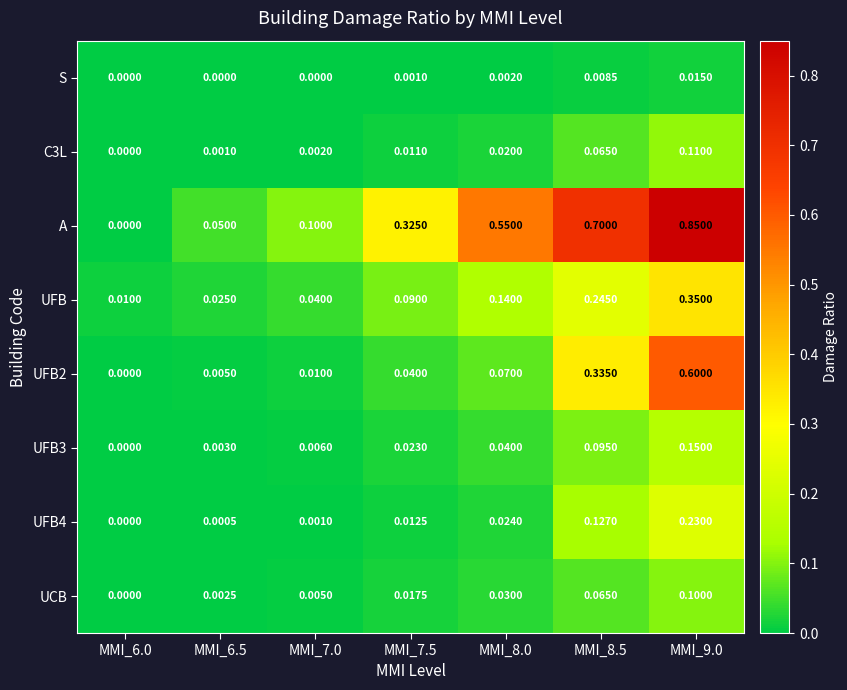

How many data points does each series have?

7